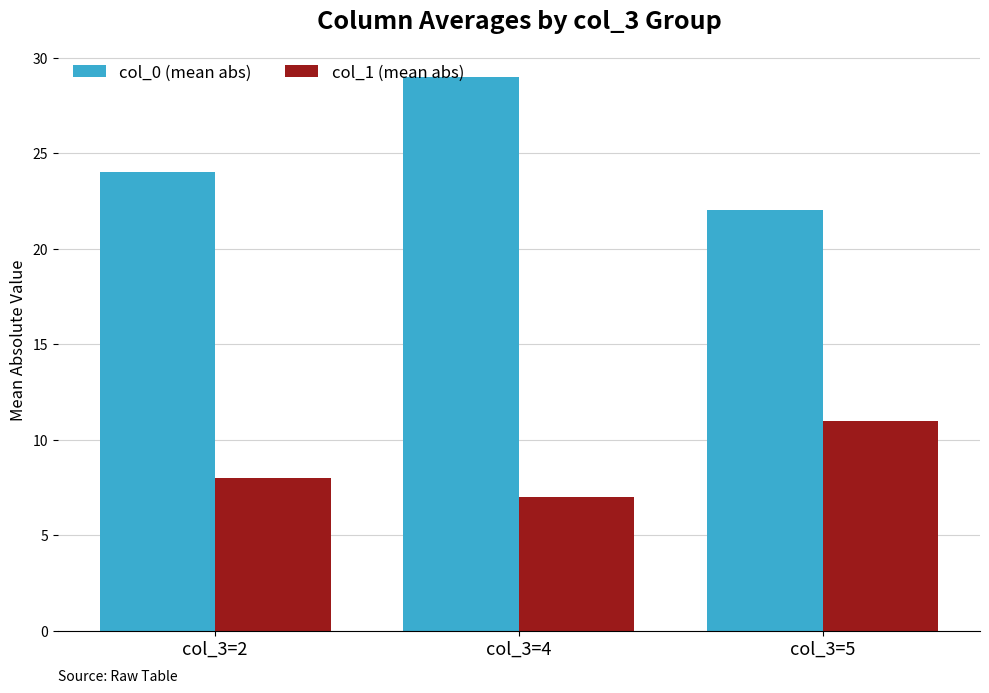

At which label is col_0 (mean abs) closest to 25?

col_3=2